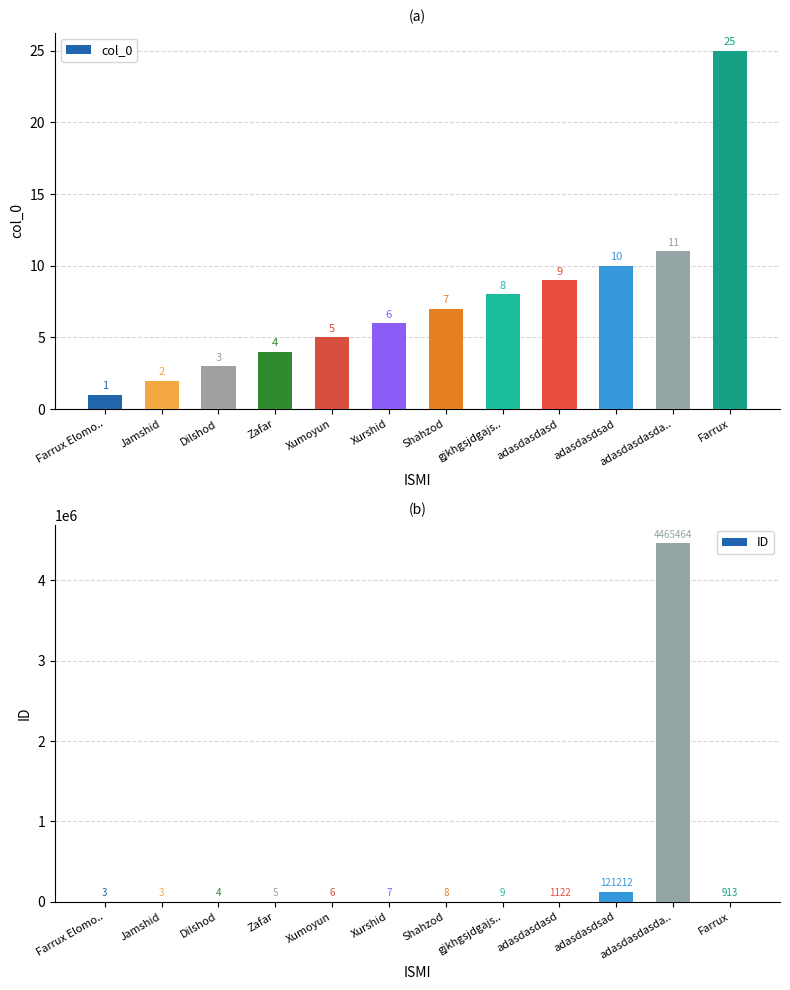

At how many categories does at least one series exceed 4101108?

1